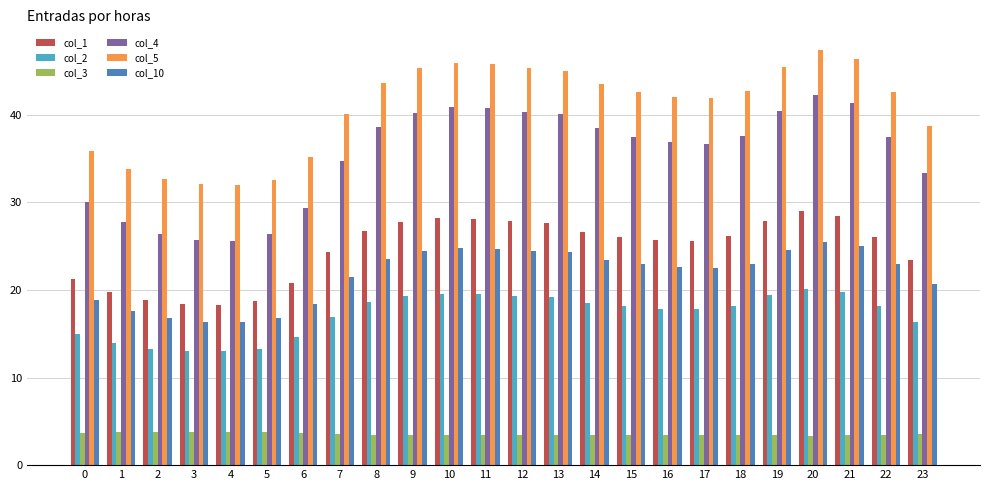

What is the sum of the col_2 values at 5 and 18?

31.4